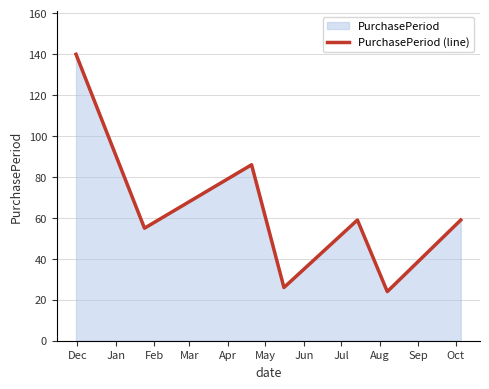

What is the greatest value displayed?

140